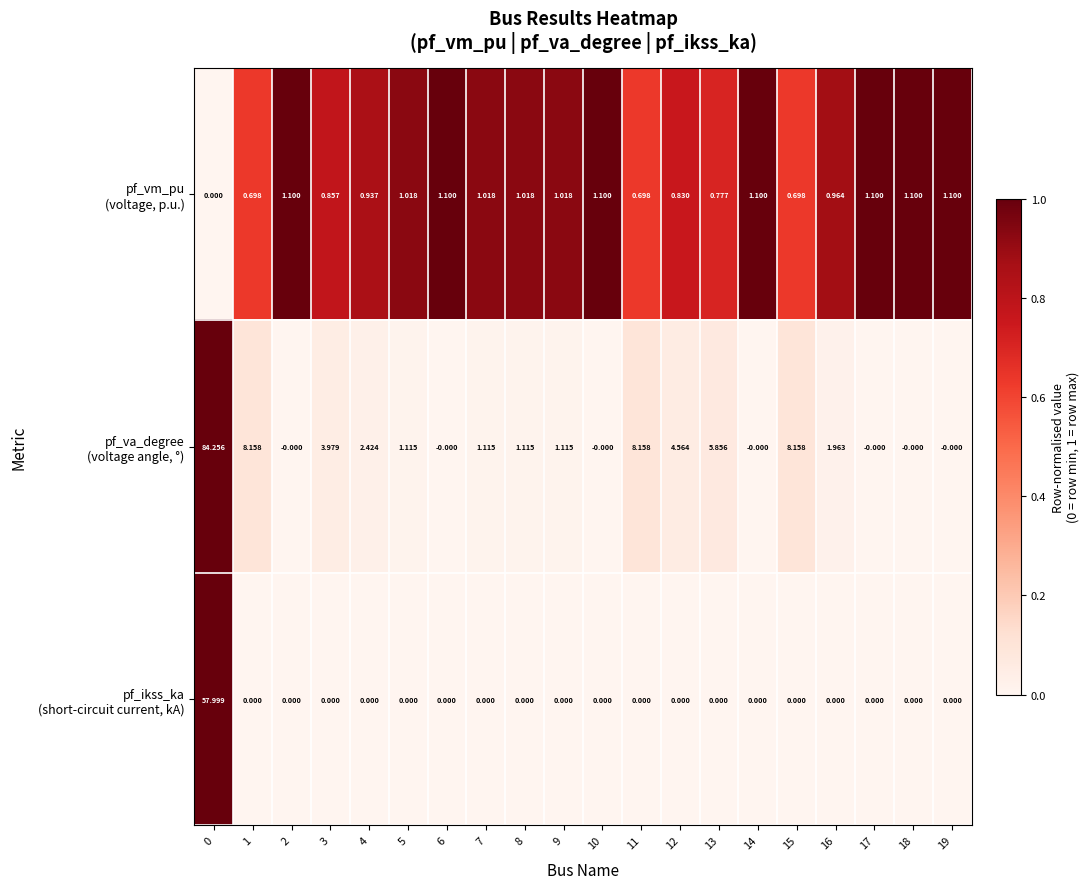

What is the total value across all series at 0?

142.3